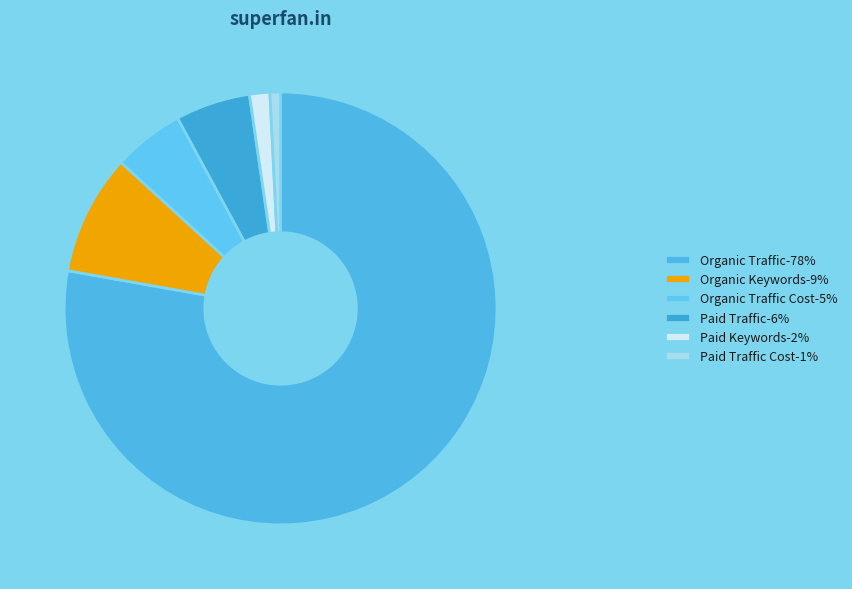

Which category accounts for the majority?

Organic Traffic-78%